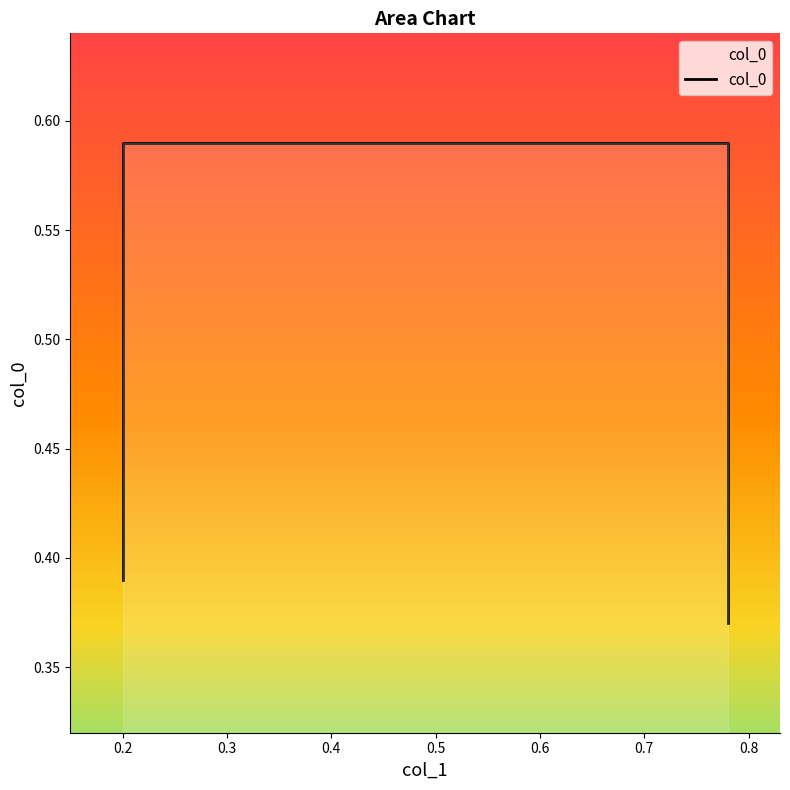

Does the chart display data point markers on the line(s)?

No